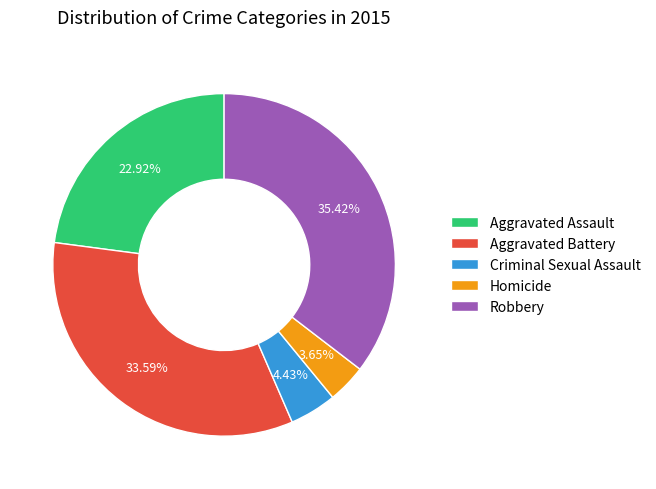

What is the largest slice in the pie chart?

Robbery